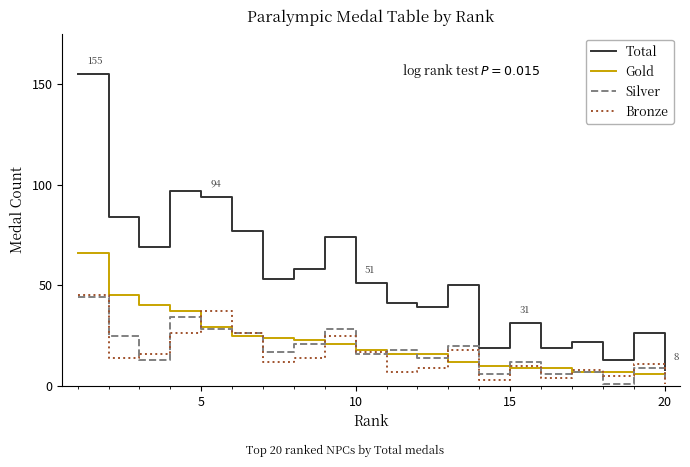

Reading left to right, transcribe all the data shown in this chart.

Total: 155	84	69	97	94	77	53	58	74	51	41	39	50	19	31	19	22	13	26	8
Gold: 66	45	40	37	29	25	24	23	21	18	16	16	12	10	9	9	7	7	6	5
Silver: 44	25	13	34	28	26	17	21	28	16	18	14	20	6	12	6	7	1	9	2
Bronze: 45	14	16	26	37	26	12	14	25	17	7	9	18	3	10	4	8	5	11	1